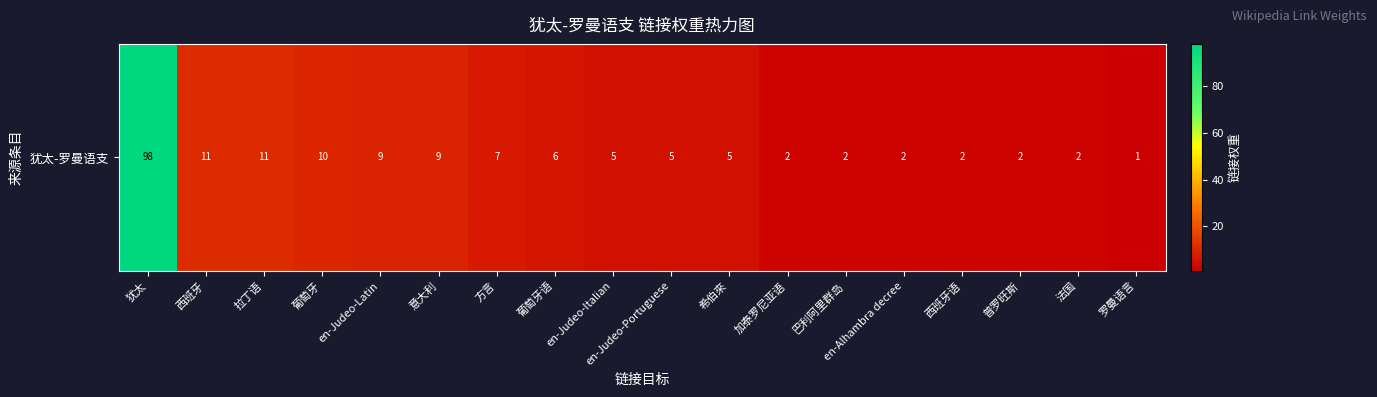

What is the change in value from en-Judeo-Portuguese to en-Alhambra decree?

-3